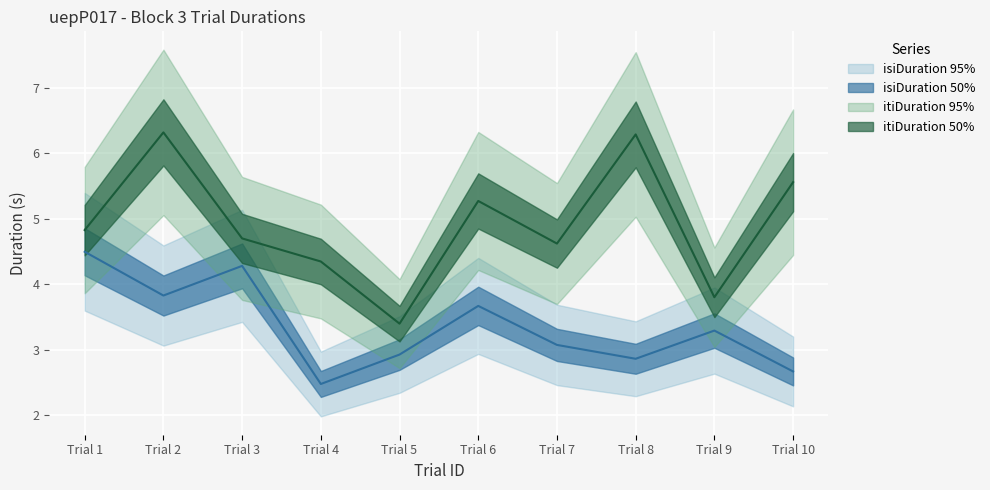

At which label does itiDuration reach its peak?

Trial 2